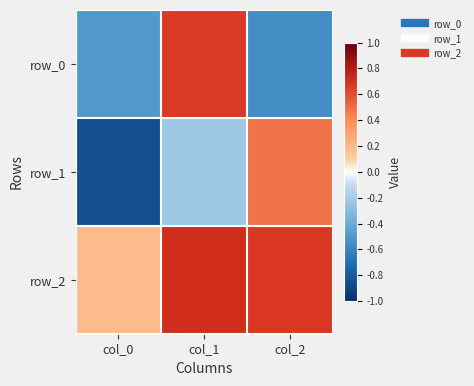

Is it true that row_2 equals 0.2 at col_0?

True